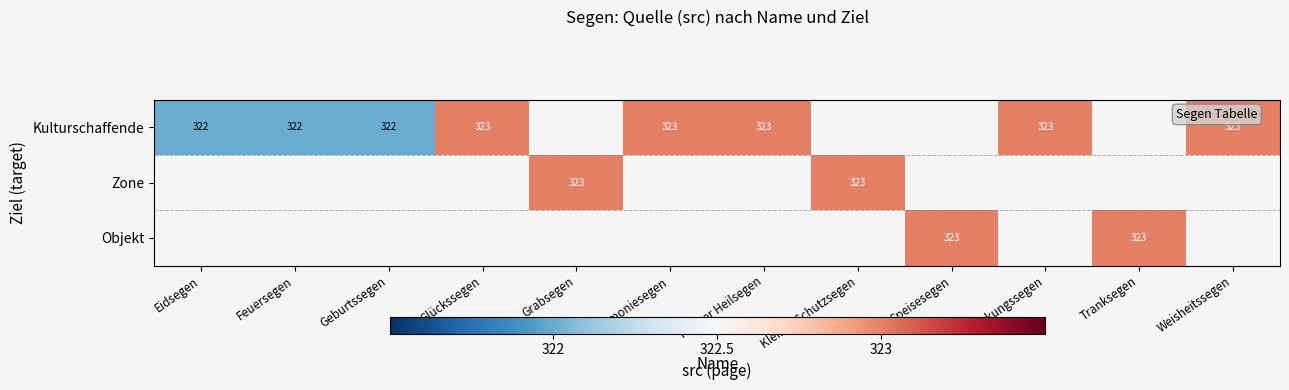

The Zone series shows 152 at Kleiner Schutzsegen. True or false?

False